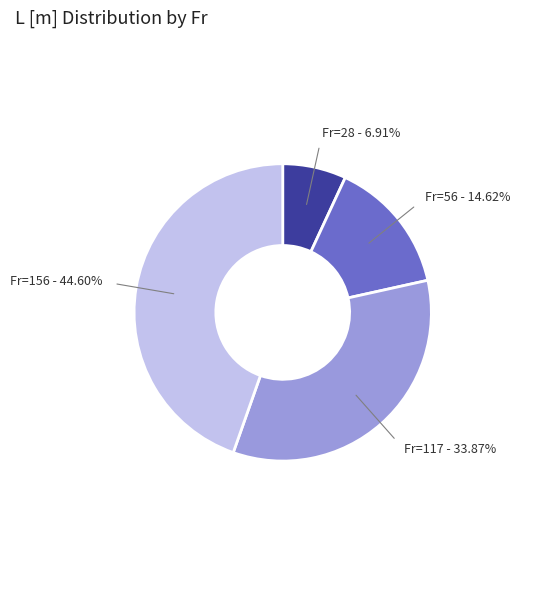

Which category has the biggest portion of the pie?

Fr=156 - 44.60%